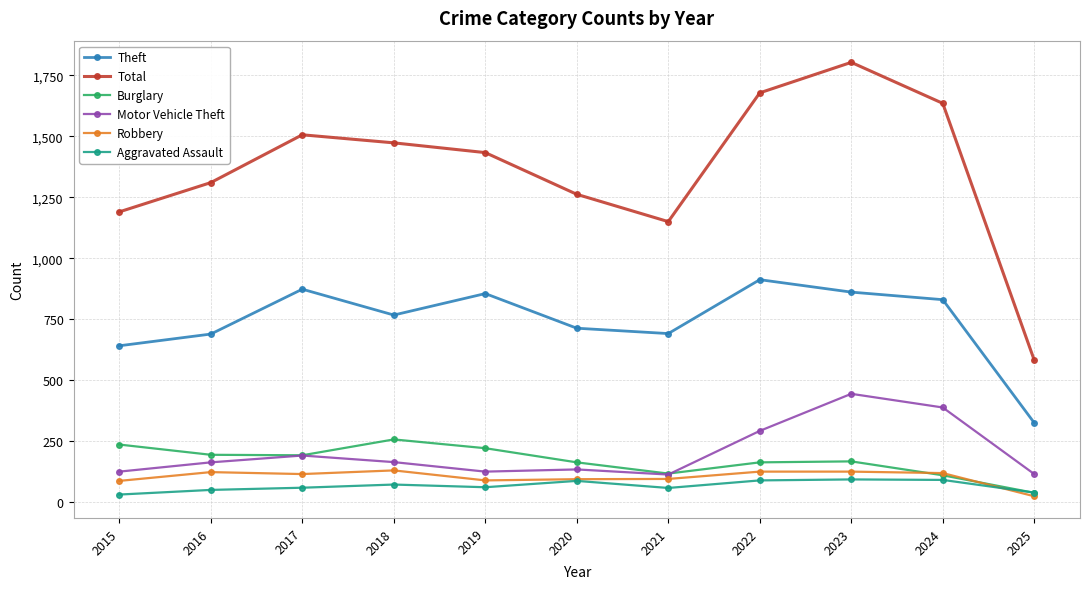

What is the highest value of the Total series?

1803